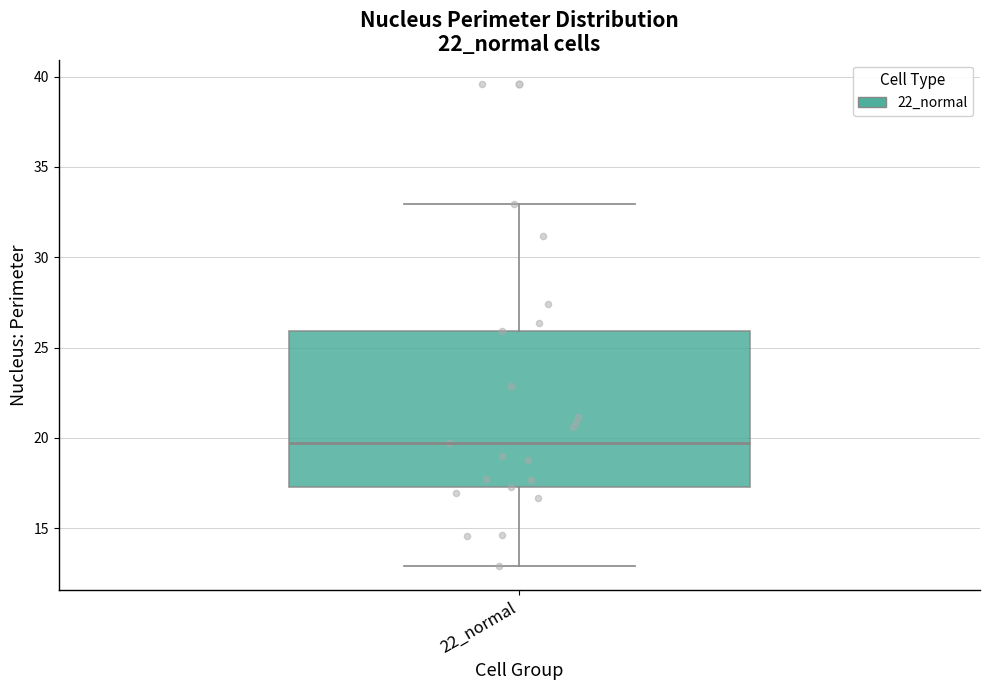

Where does the upper whisker of the box for 22_normal end on the y-axis? The values are not printed on the chart, so give them approximately, as read against the axis.

33.0